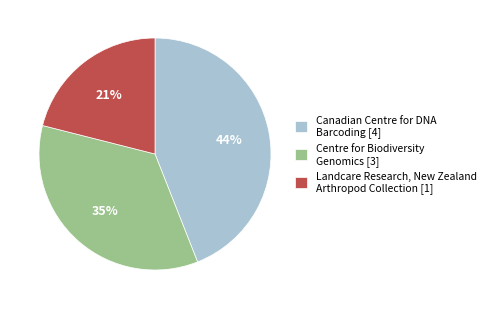

To the nearest percent, what is the difference between the Canadian Centre for DNA Barcoding [4] and Landcare Research, New Zealand Arthropod Collection [1] slice percentages?

23%